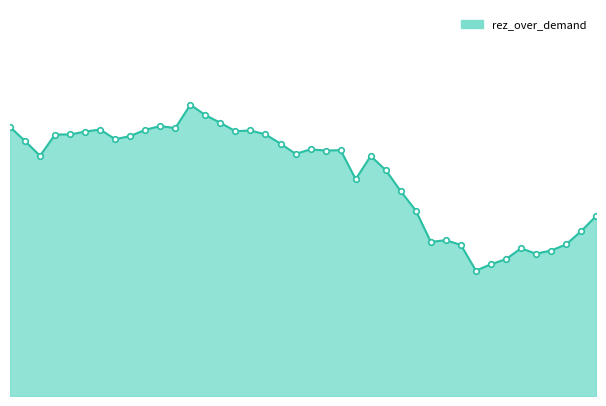

True or false: the data has more than 1 interior local peaks.

True